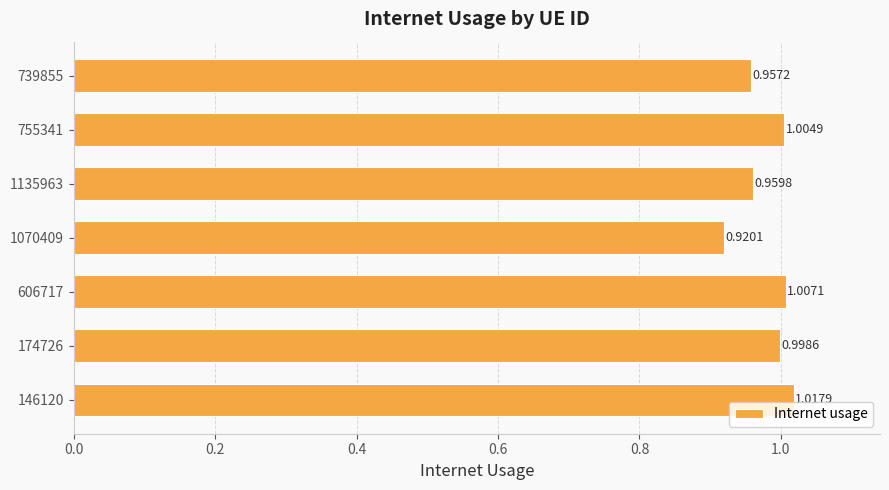

Does the chart contain any negative values?

No